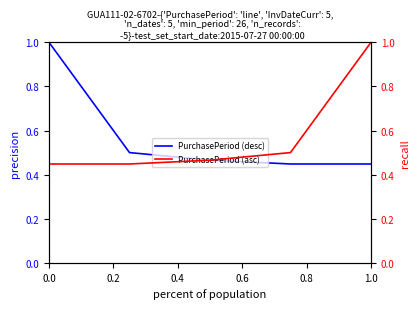

What is the minimum value shown in the chart?

0.4